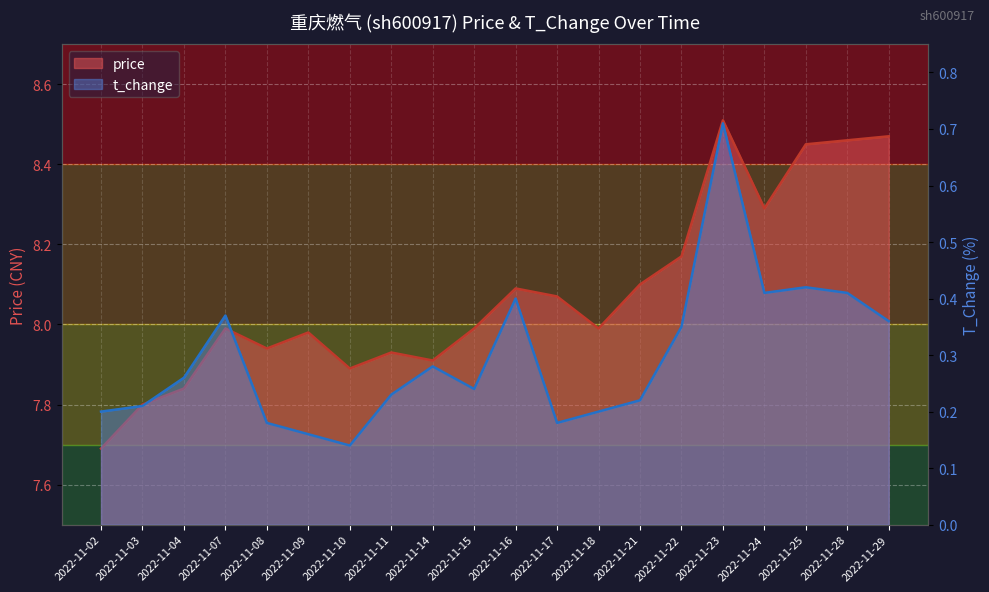

The value of price at 2022-11-14 is 7.9. True or false?

True